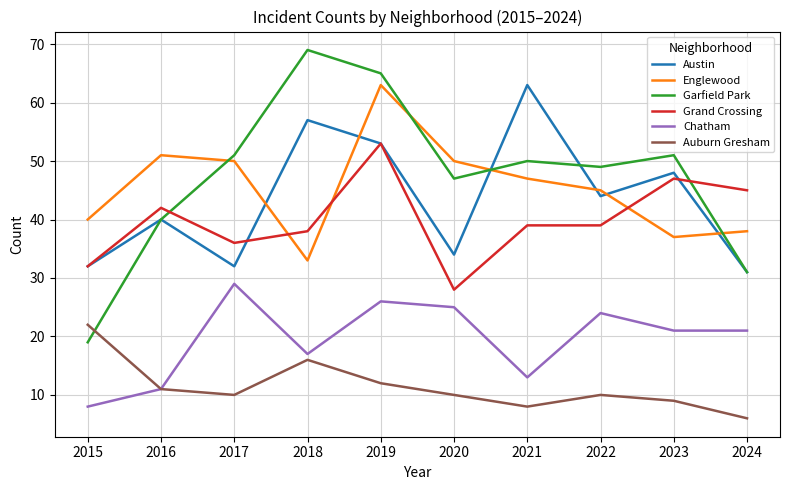

After their last crossing, which series has the higher values: Grand Crossing or Englewood?

Grand Crossing